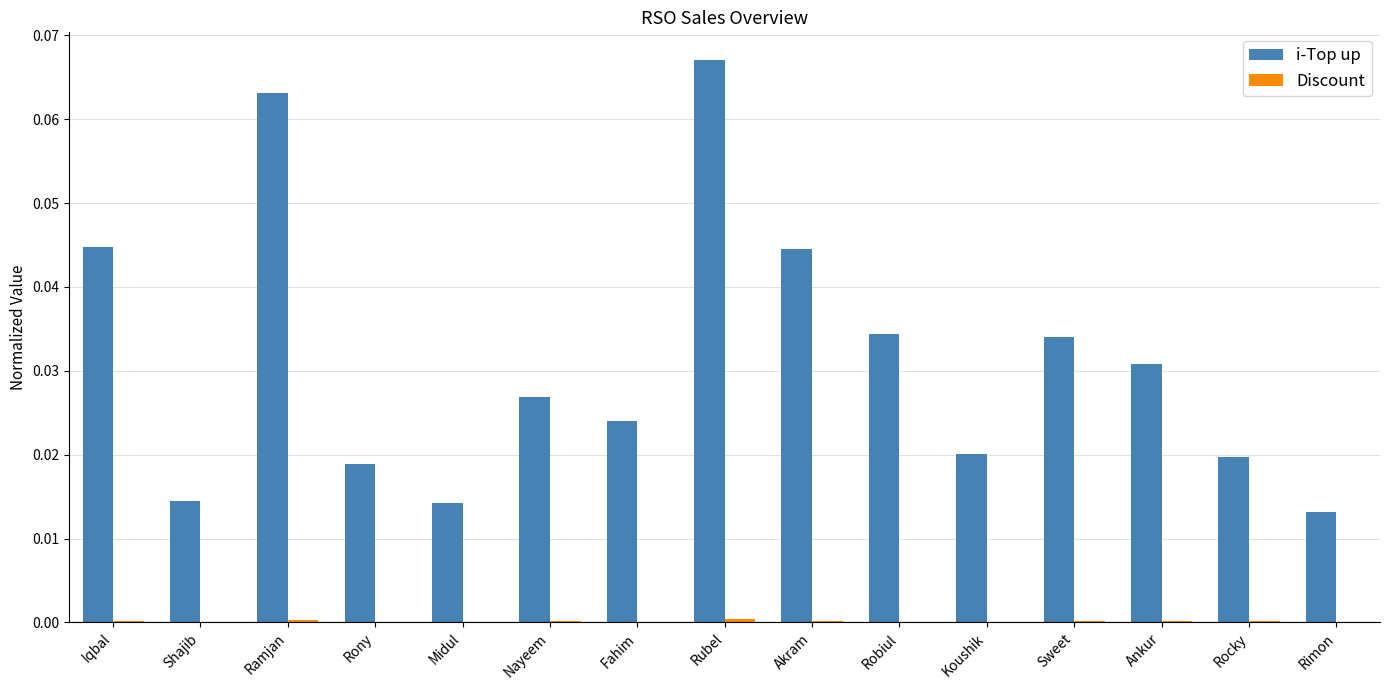

What is the sum of all i-Top up values?

0.5